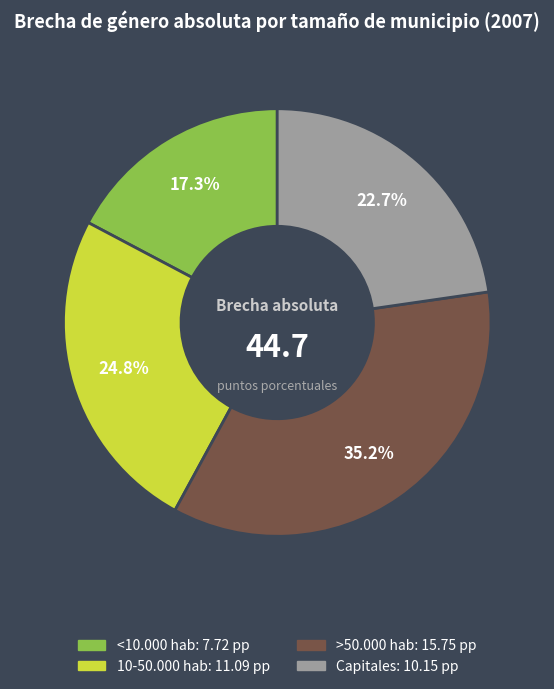

Between >50.000 hab and 10-50.000 hab, which is larger?

>50.000 hab